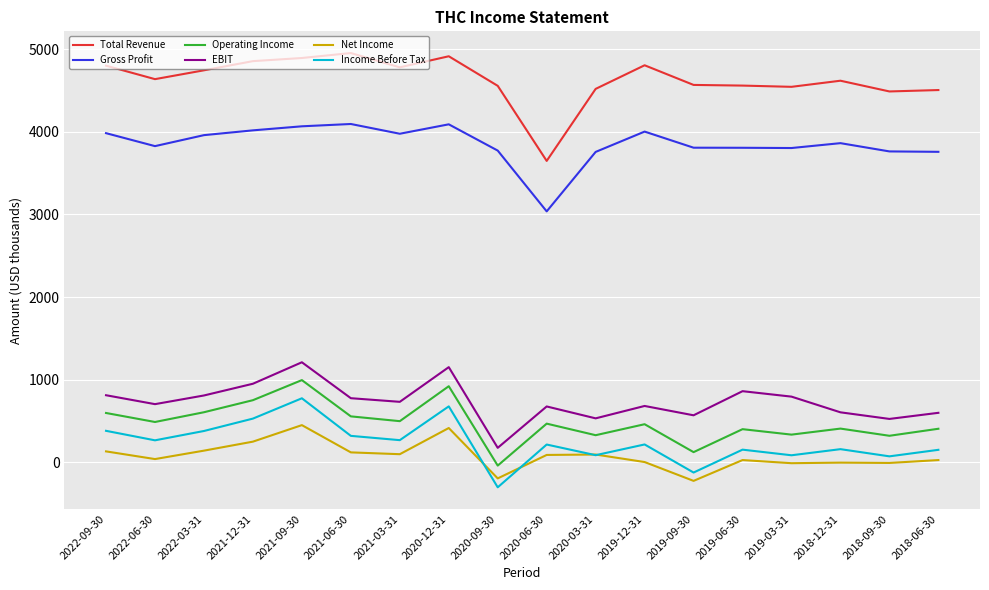

Is the value of Income Before Tax at 2020-03-31 greater than the value of Operating Income at 2022-03-31?

No